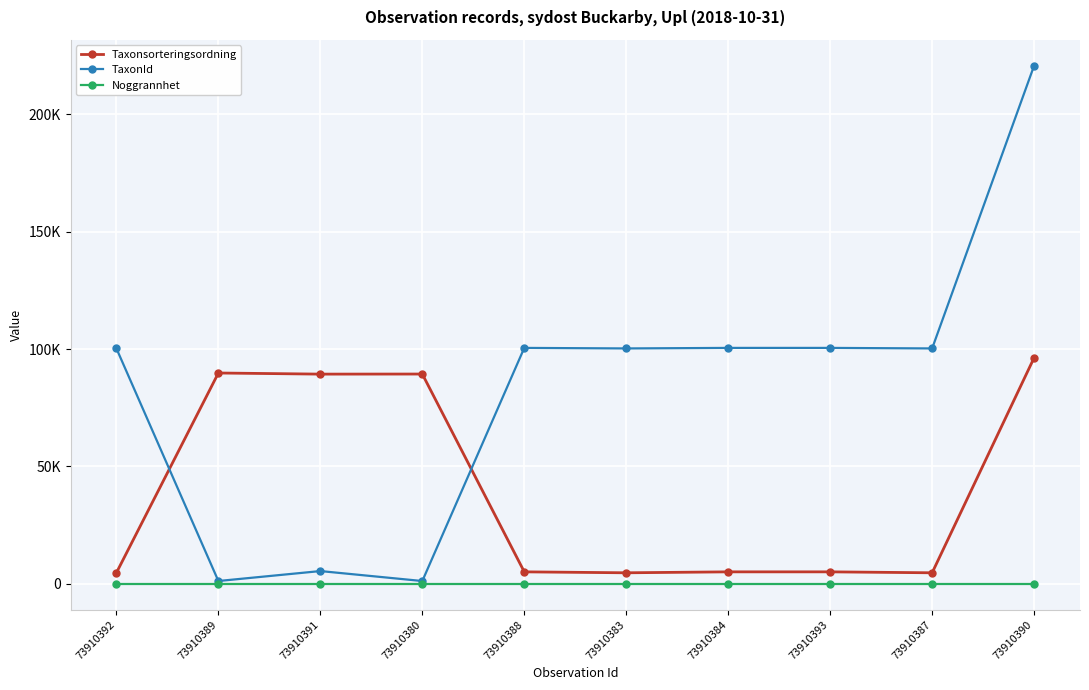

Between 73910392 and 73910390, which is larger?

73910390